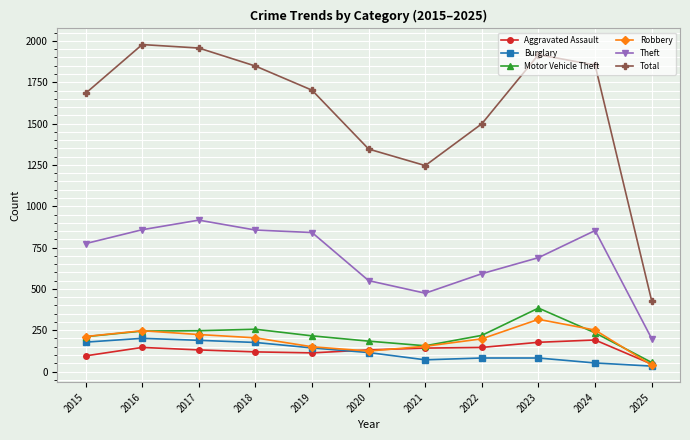

At which label does Total first exceed 1702?

2016